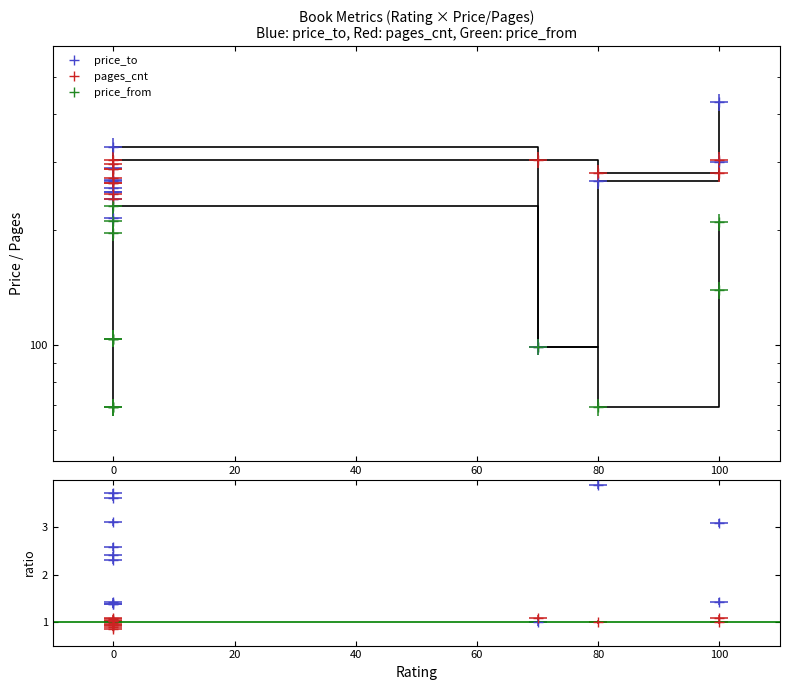

What is the difference between the maximum and minimum values in the price_to series?

330.0